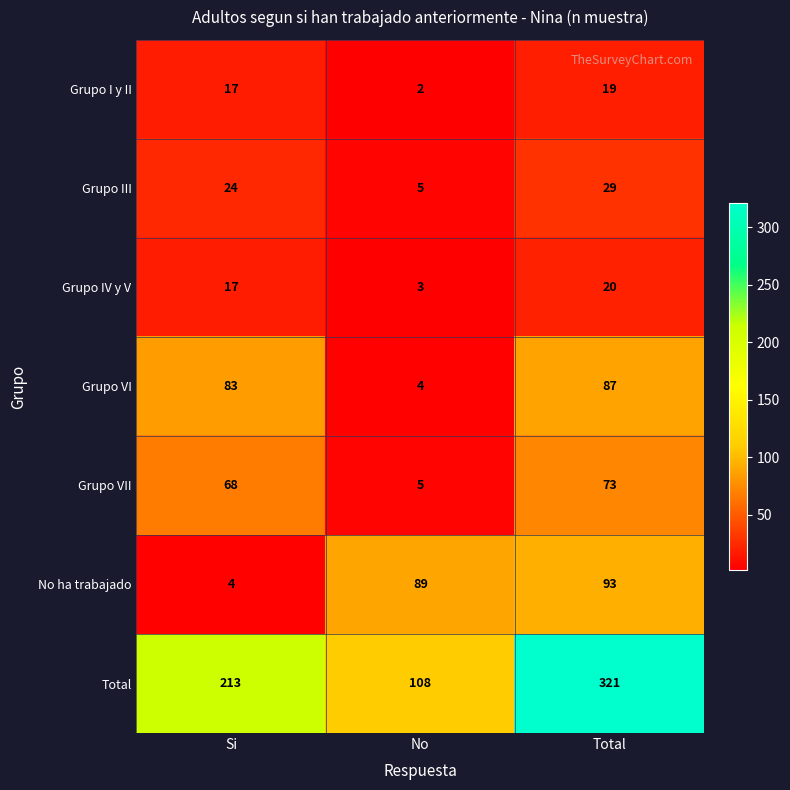

True or false: Grupo VII has a value of 68 at Si.

True